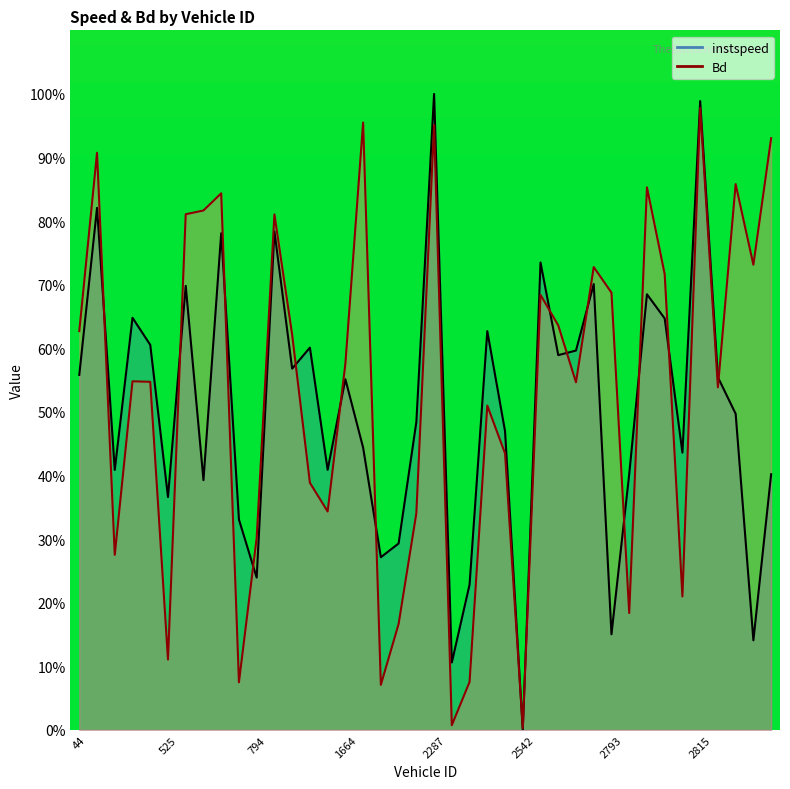

What is the sum of all instspeed values?

20.2